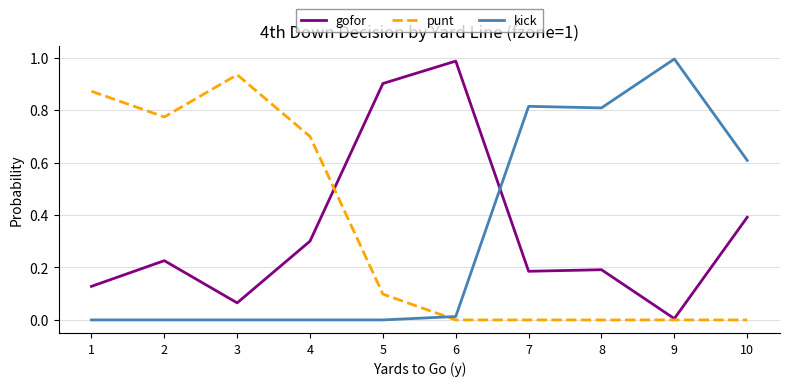

Is the value of gofor at 5 greater than the value of kick at 6?

Yes